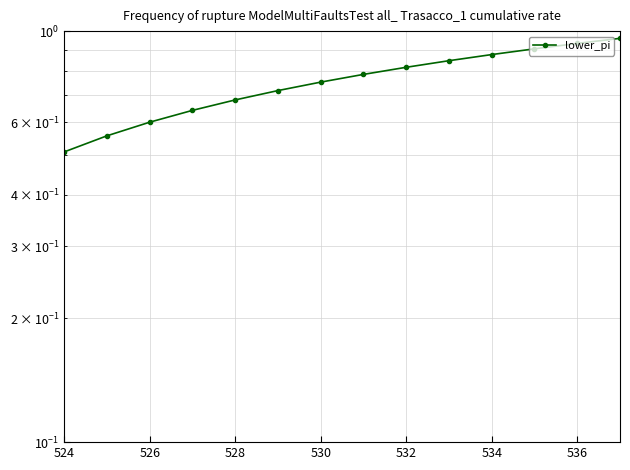

How many data points does each series have?

14